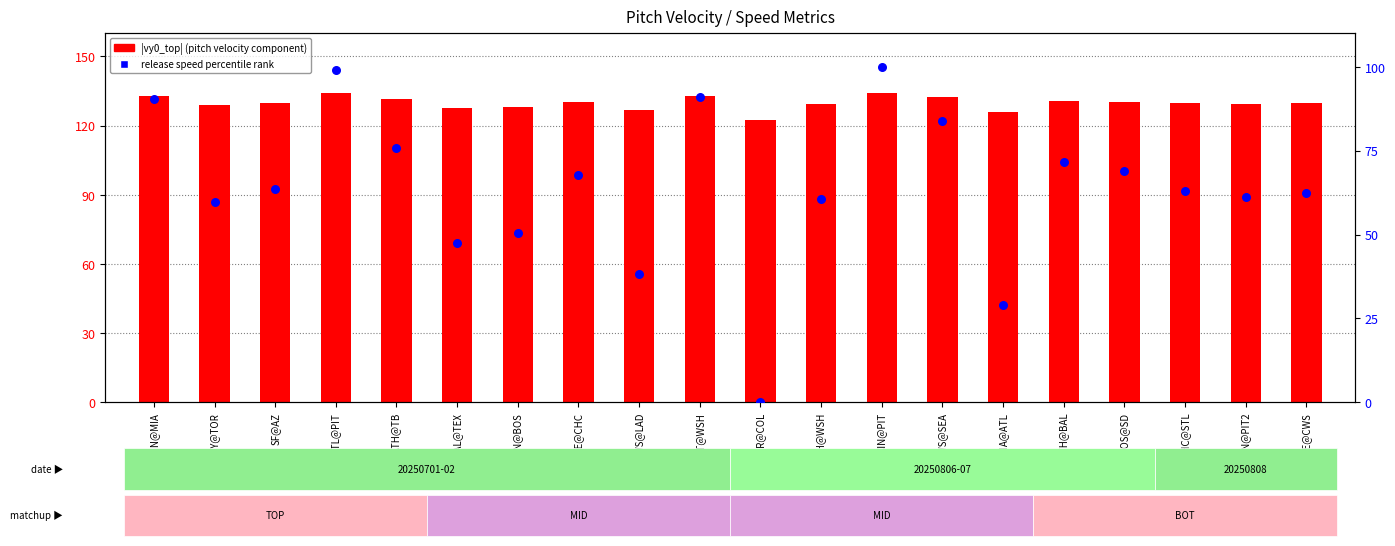

Is the value of speed percentile rank at ATH@TB greater than the value of |vy0_top| at CIN@PIT?

No